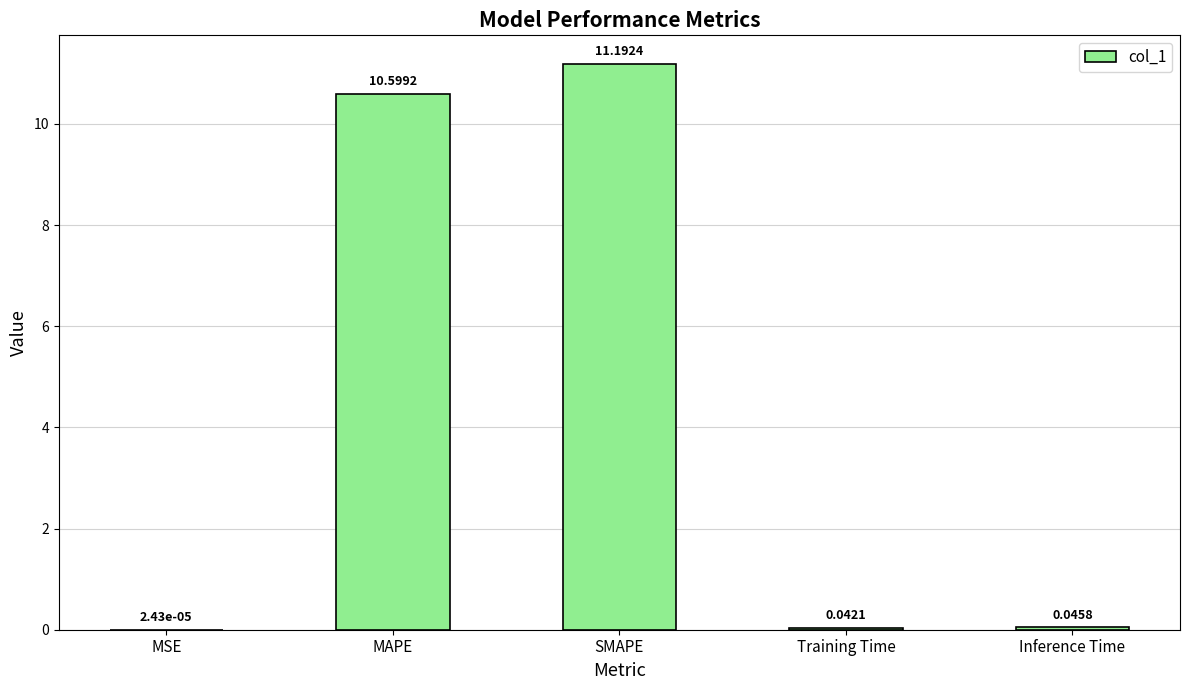

Count the number of categories in the chart.

5